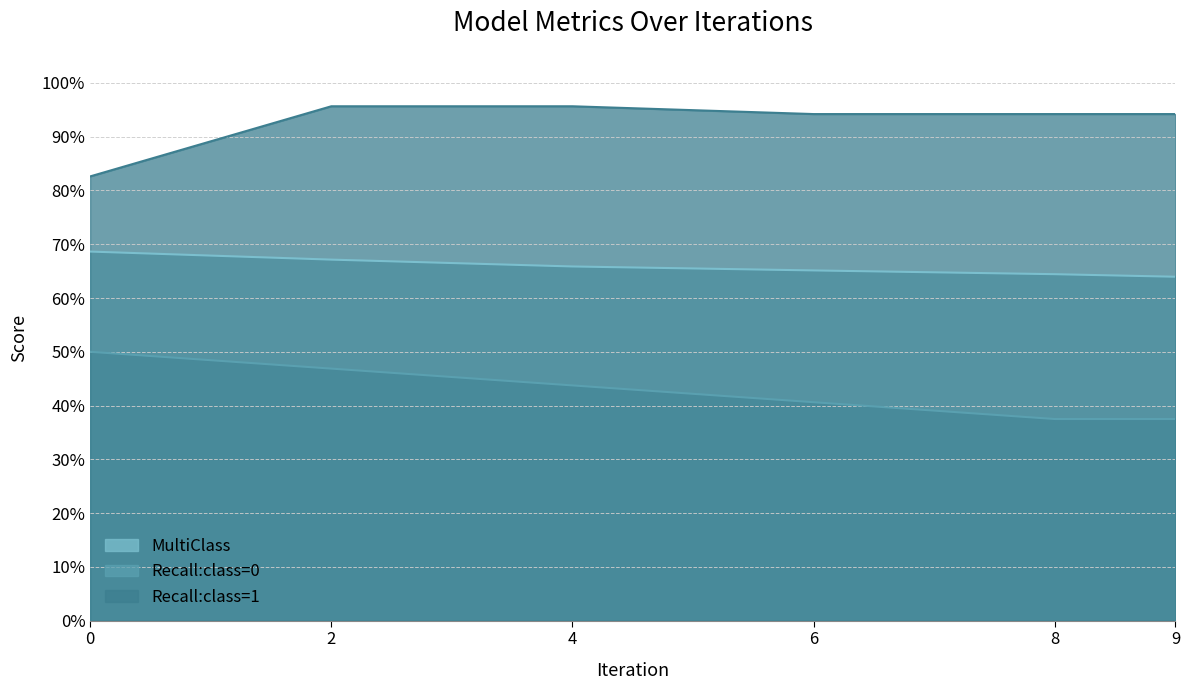

Is it true that Recall:class=0 equals 0.2 at 2?

False